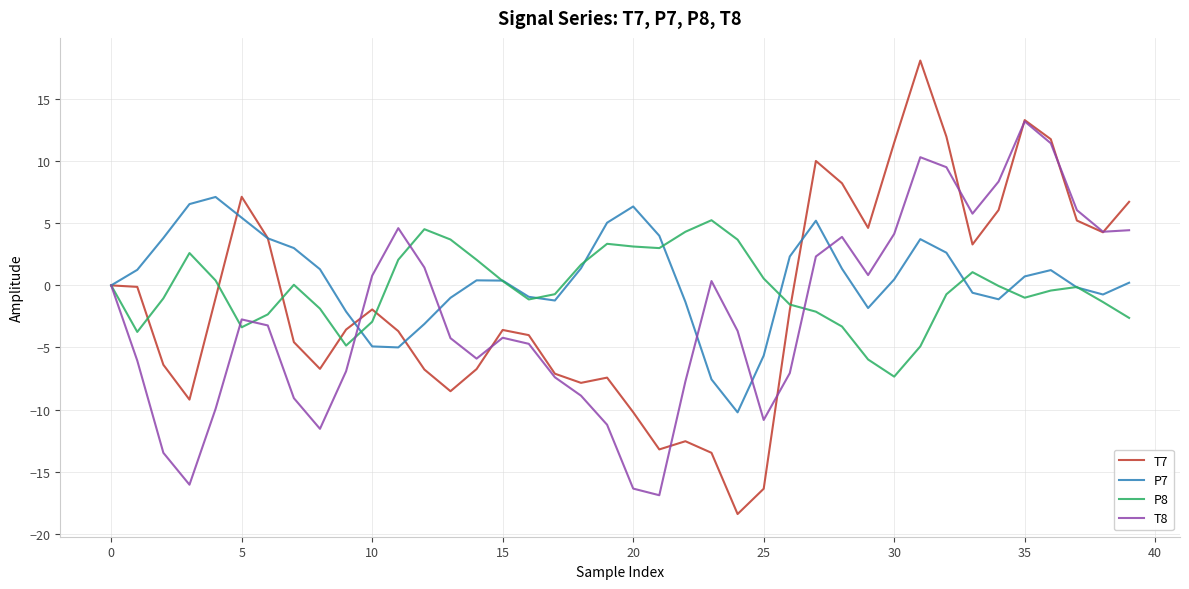

Which series has the widest spread of values?

T7